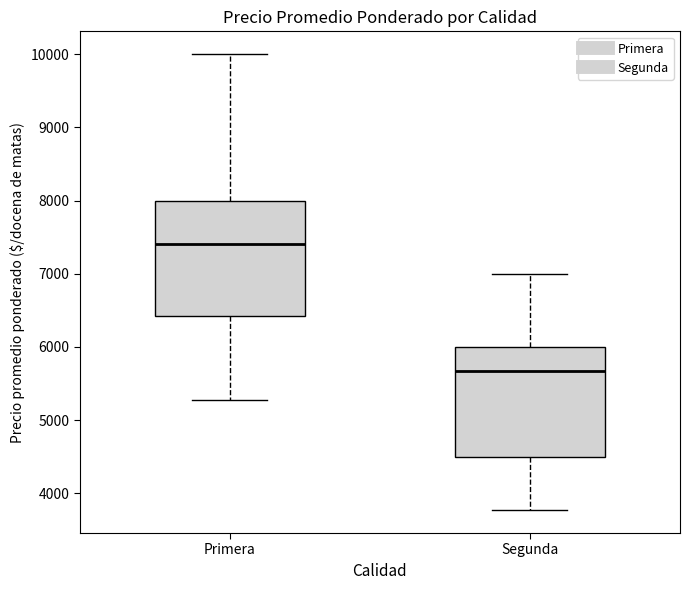

Reading left to right, transcribe this box plot: for each box, give where its median line is, the range the box spans, and where its two whiskers end, as read against the y-axis. The values are not printed on the chart, so give them approximately, as read against the axis.

Primera: median 7400, box 6400 to 8000, whiskers 5300 to 10000
Segunda: median 5700, box 4500 to 6000, whiskers 3800 to 7000